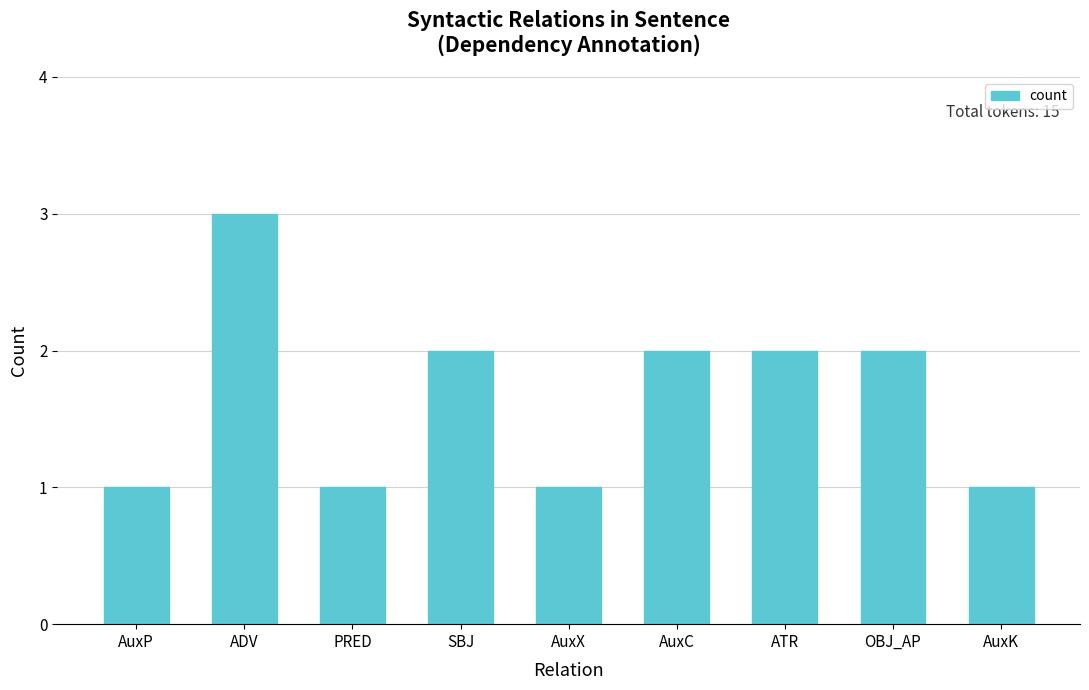

At which label does the data first exceed 2?

ADV